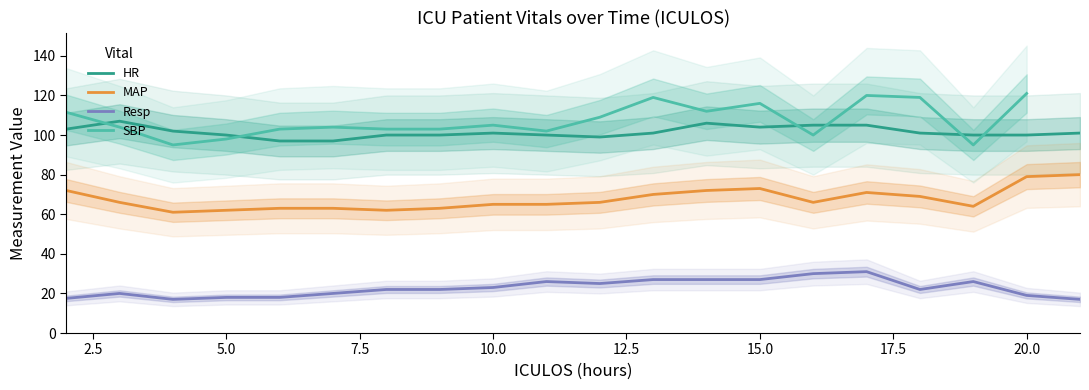

The value of MAP at 10.0 is 65.0. True or false?

True